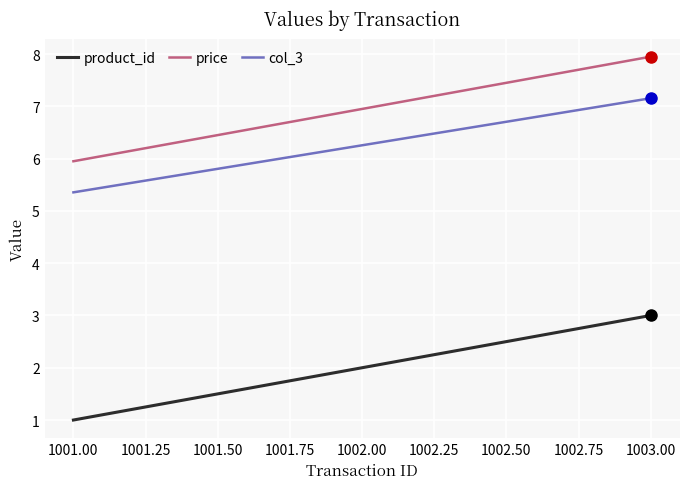

What position from the right is 1002.00?

2